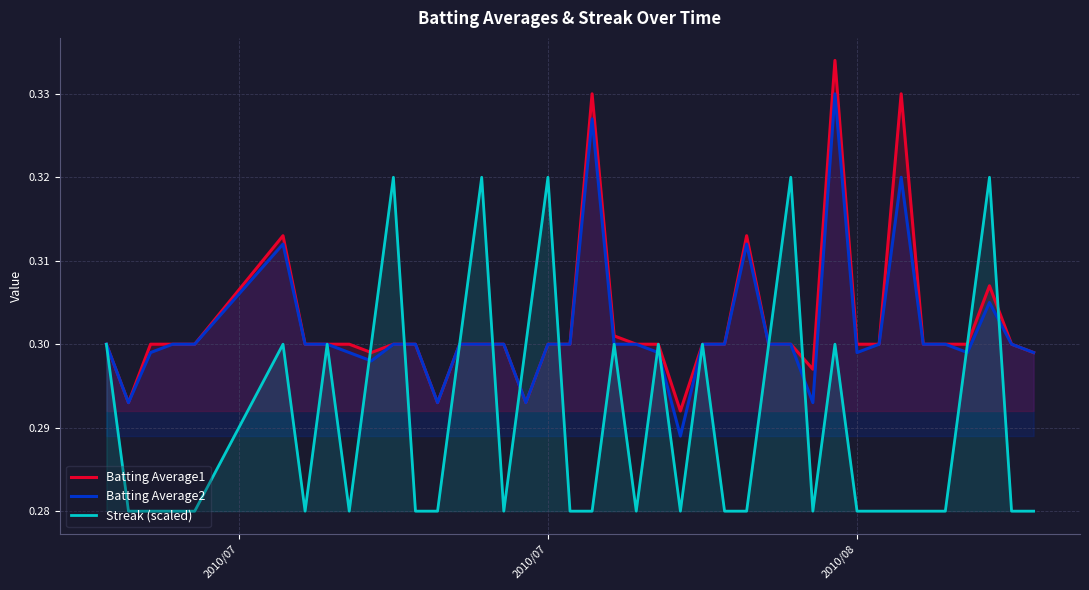

List the series in order of their peak value, highest first.

Batting Average1, Batting Average2, Streak (scaled)